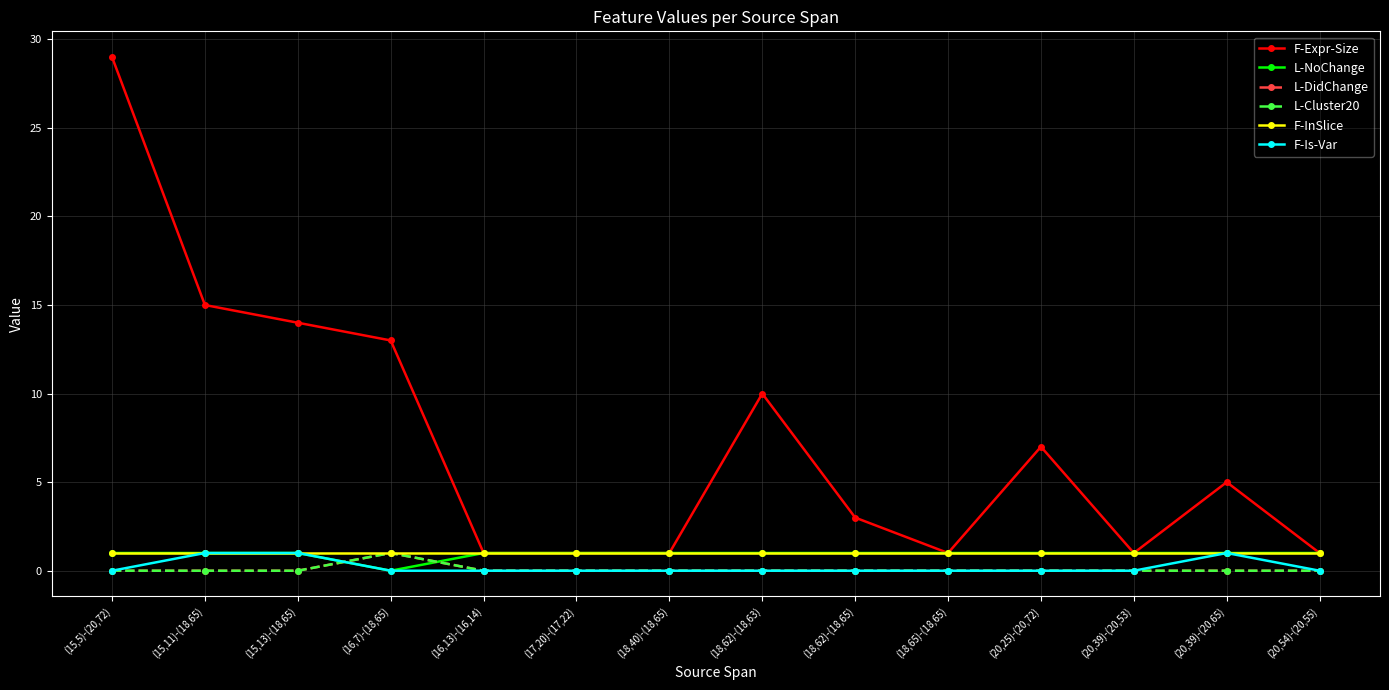

What is the label of the 3rd point from the right?

(20,39)-(20,53)